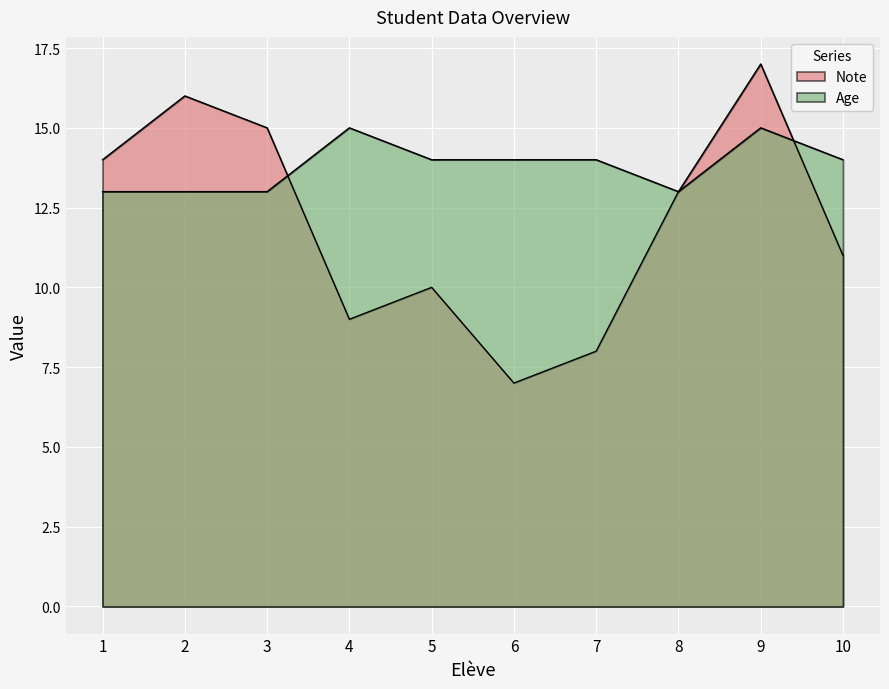

At which label does Age reach its minimum?

1